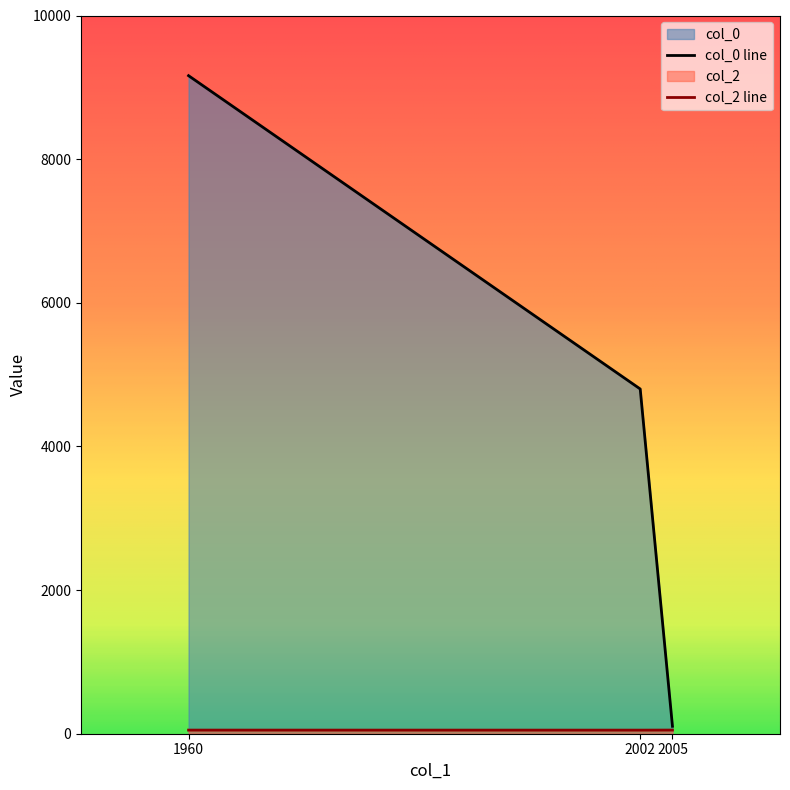

At which label does col_0 first exceed 4800?

1960